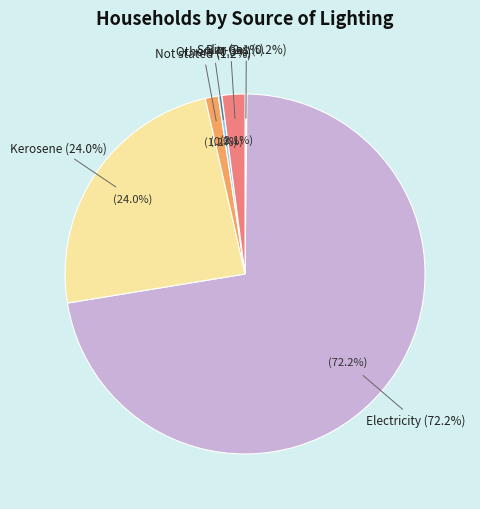

What is the smallest slice in the pie chart?

Bio-Gas